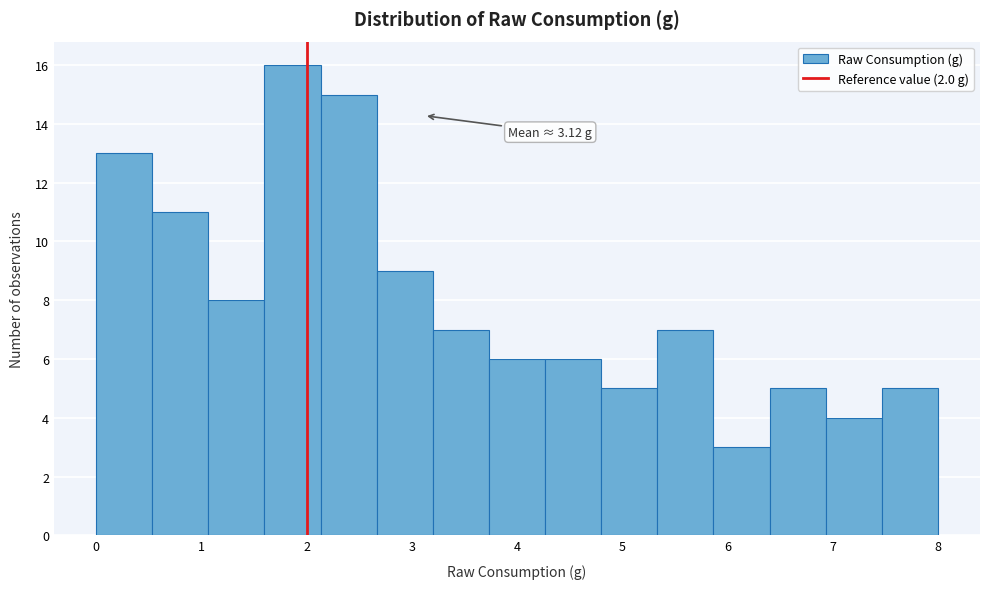

Over which range of the x-axis is the bar tallest?

1.6 to 2.1